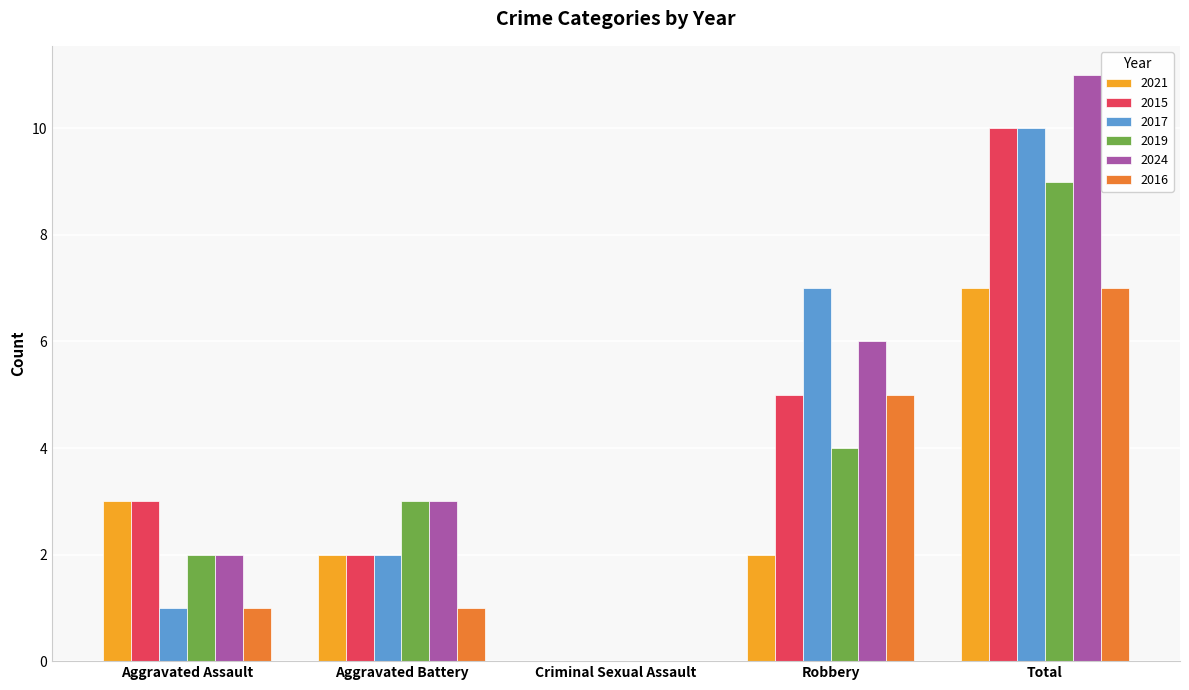

What is the average value of the 2024 series?

4